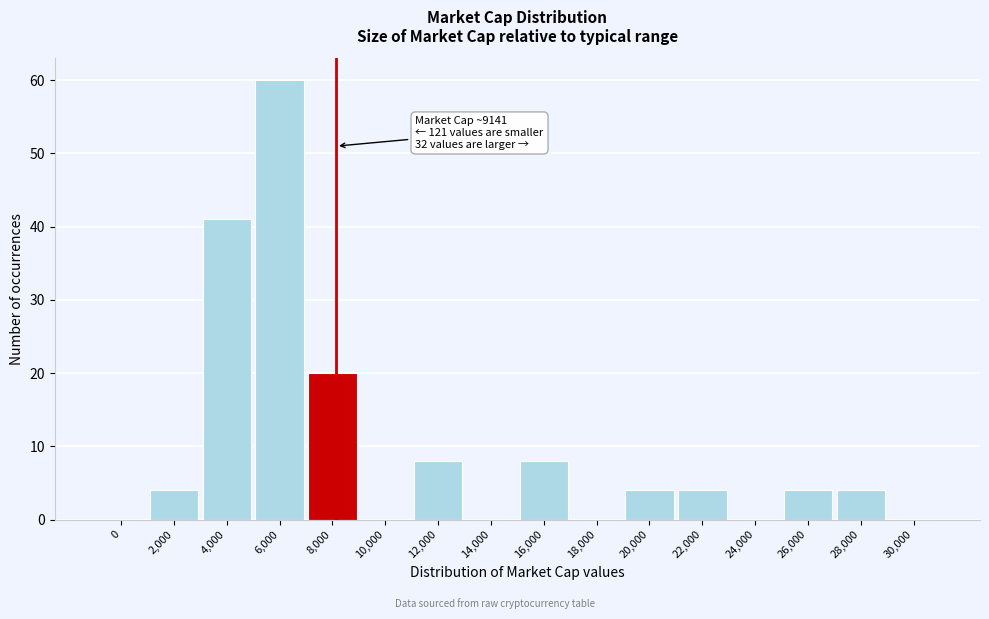

Reading right to left, list all the values displayed in this chart.

30,000=0	28,000=4	26,000=4	24,000=0	22,000=4	20,000=4	18,000=0	16,000=8	14,000=0	12,000=8	10,000=0	8,000=20	6,000=60	4,000=41	2,000=4	0=0